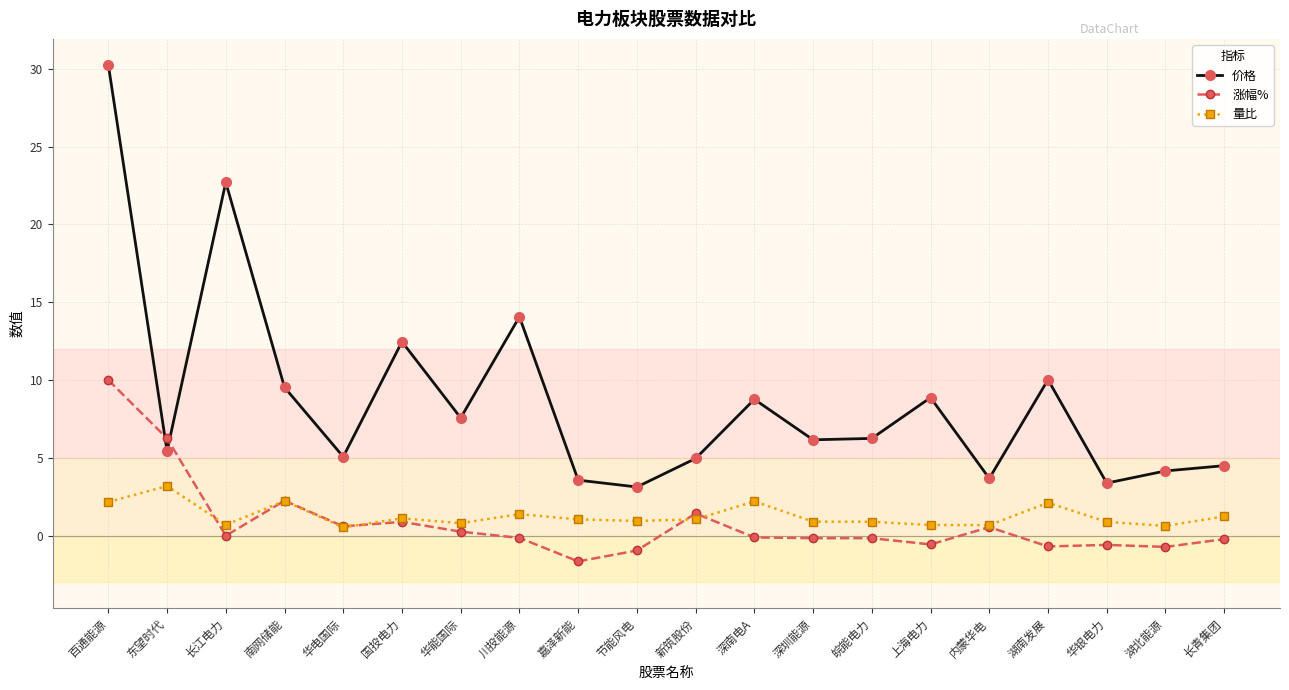

True or false: 量比 and 涨幅% cross at least once.

True